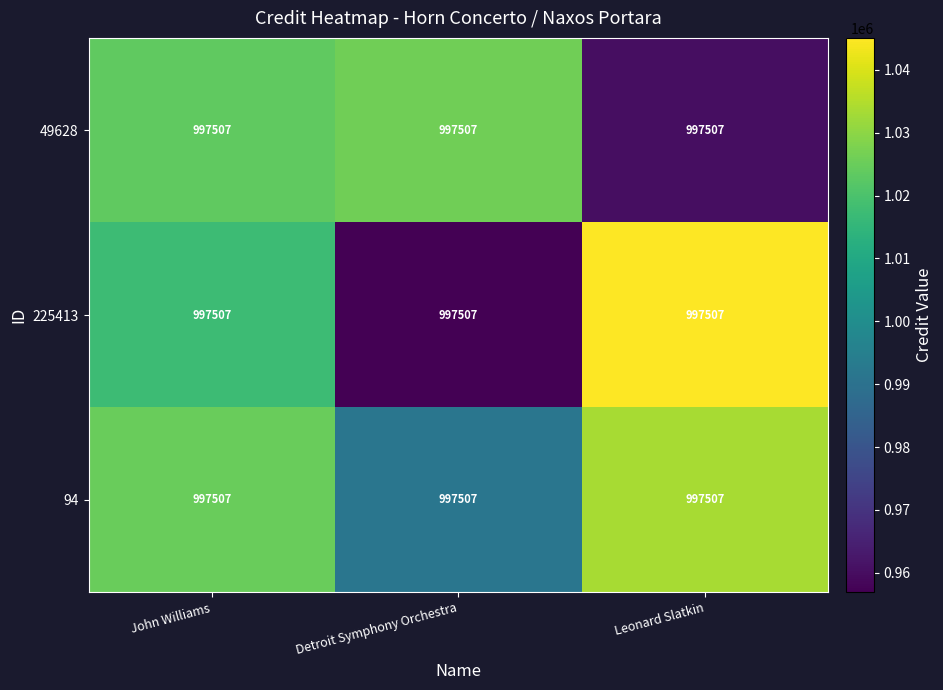

At which label is 49628 closest to 993215?

John Williams